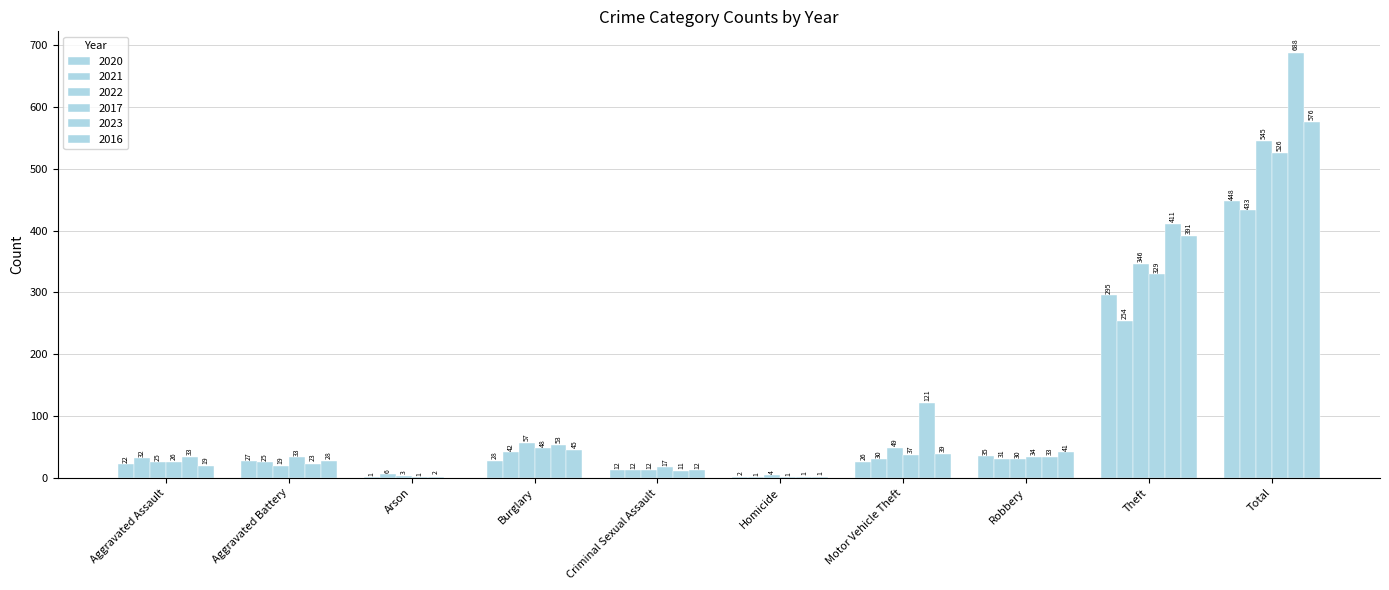

What is the difference between the maximum and minimum values in the 2017 series?

525